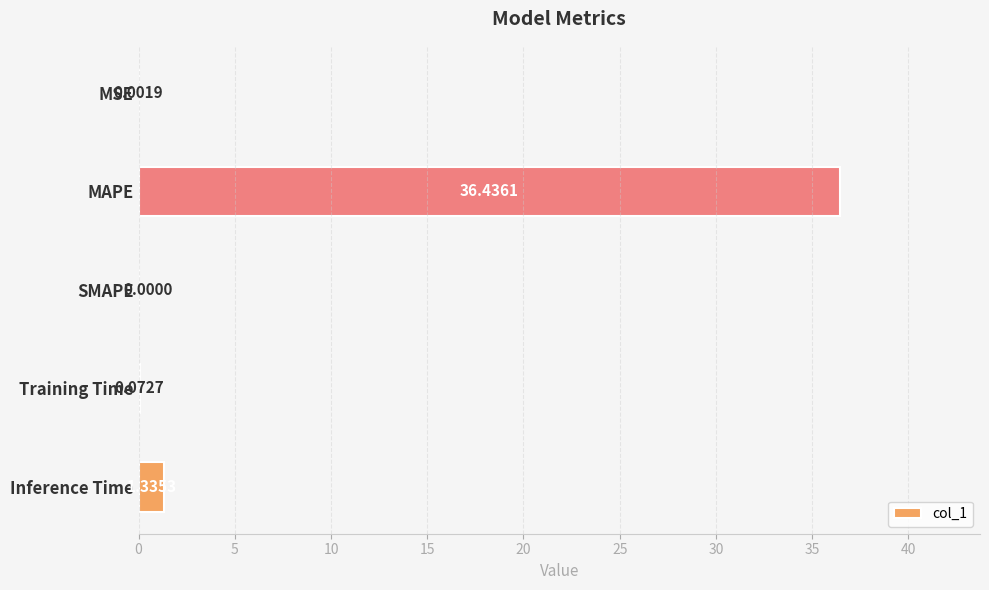

What is the sum of the values at MAPE and SMAPE?

36.4